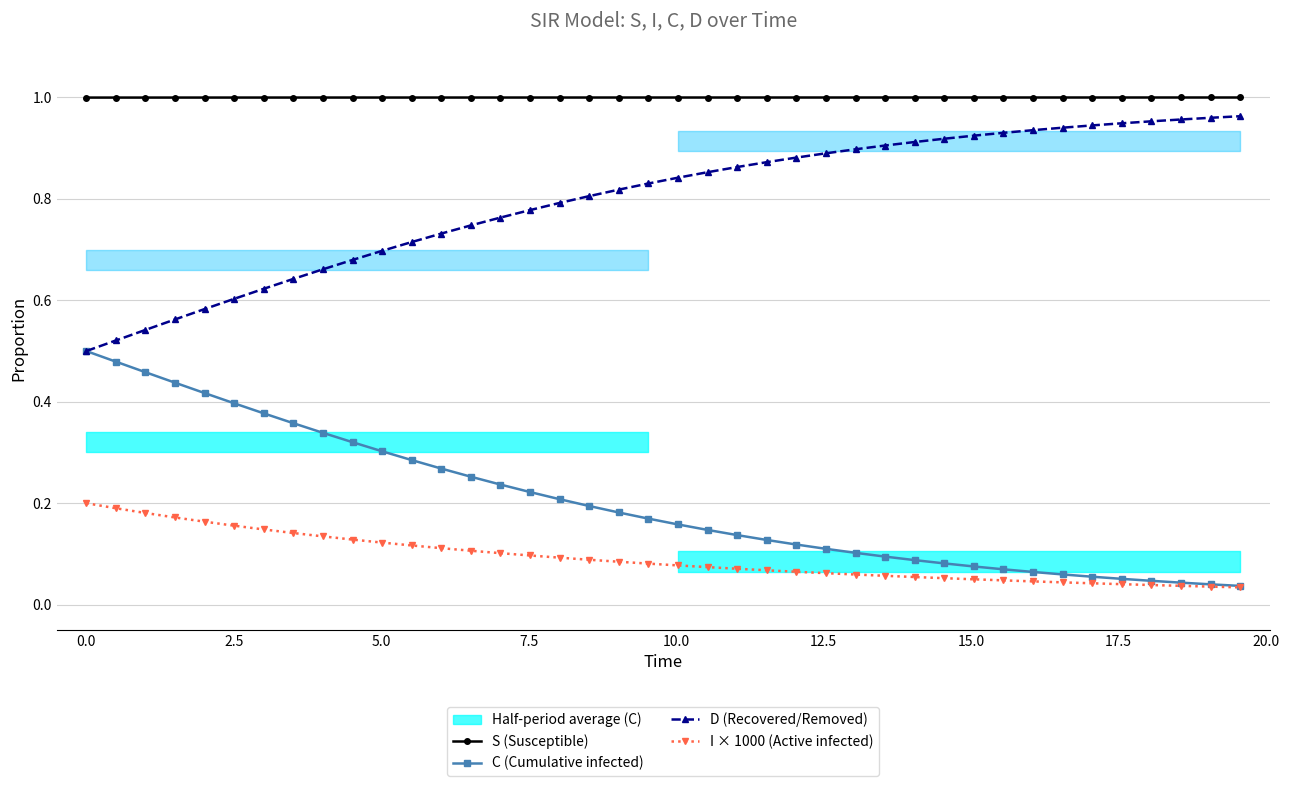

Reading left to right, list all the values displayed in this chart.

S (Susceptible): 1.0	1.0	1.0	1.0	1.0	1.0	1.0	1.0	1.0	1.0	1.0	1.0	1.0	1.0	1.0	1.0	1.0	1.0	1.0	1.0	1.0	1.0	1.0	1.0	1.0	1.0	1.0	1.0	1.0	1.0	1.0	1.0	1.0	1.0	1.0	1.0	1.0	1.0	1.0	1.0
C (Cumulative infected): 0.5	0.5	0.5	0.4	0.4	0.4	0.4	0.4	0.3	0.3	0.3	0.3	0.3	0.3	0.2	0.2	0.2	0.2	0.2	0.2	0.2	0.1	0.1	0.1	0.1	0.1	0.1	0.1	0.1	0.1	0.1	0.1	0.1	0.1	0.1	0.1	0.0	0.0	0.0	0.0
D (Recovered/Removed): 0.5	0.5	0.5	0.6	0.6	0.6	0.6	0.6	0.7	0.7	0.7	0.7	0.7	0.7	0.8	0.8	0.8	0.8	0.8	0.8	0.8	0.9	0.9	0.9	0.9	0.9	0.9	0.9	0.9	0.9	0.9	0.9	0.9	0.9	0.9	0.9	1.0	1.0	1.0	1.0
I × 1000 (Active infected): 0.2	0.2	0.2	0.2	0.2	0.2	0.1	0.1	0.1	0.1	0.1	0.1	0.1	0.1	0.1	0.1	0.1	0.1	0.1	0.1	0.1	0.1	0.1	0.1	0.1	0.1	0.1	0.1	0.1	0.1	0.0	0.0	0.0	0.0	0.0	0.0	0.0	0.0	0.0	0.0